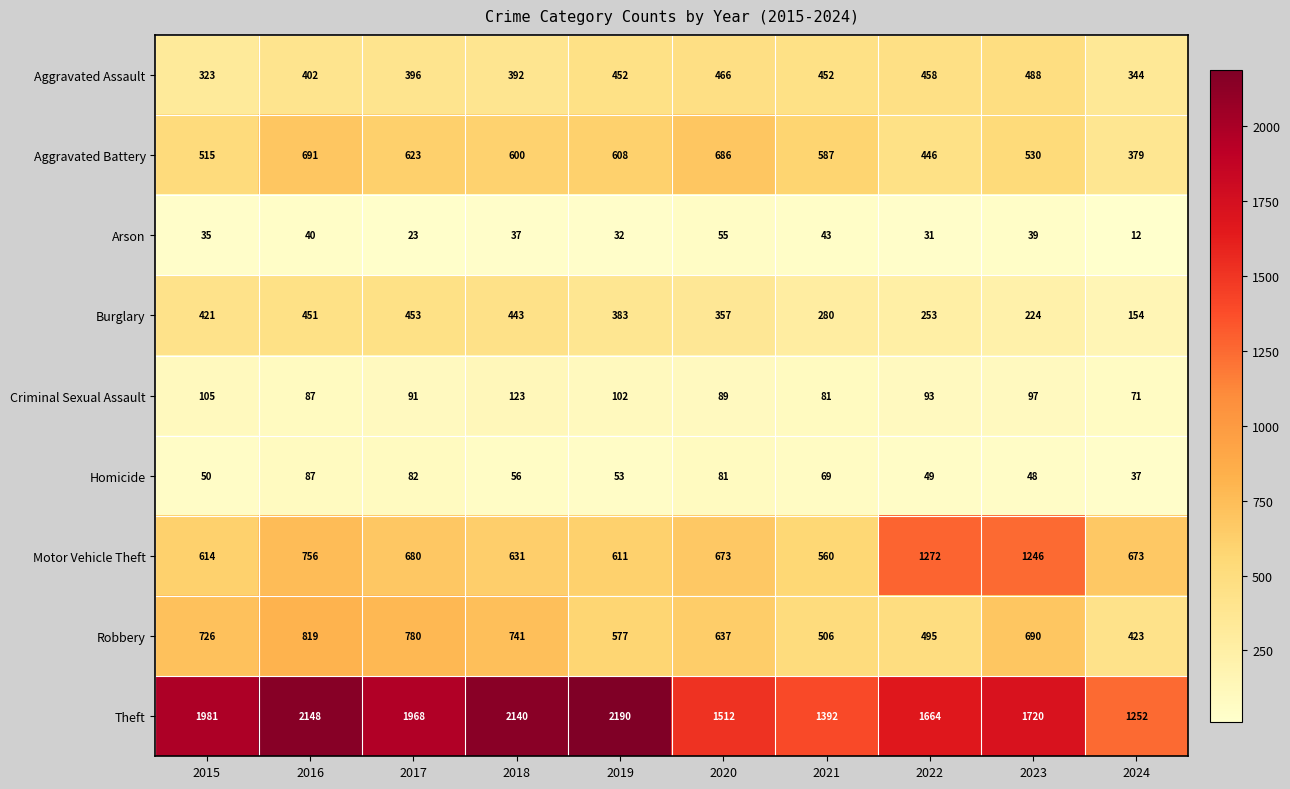

What is the difference between the Aggravated Assault values at 2024 and 2015?

21